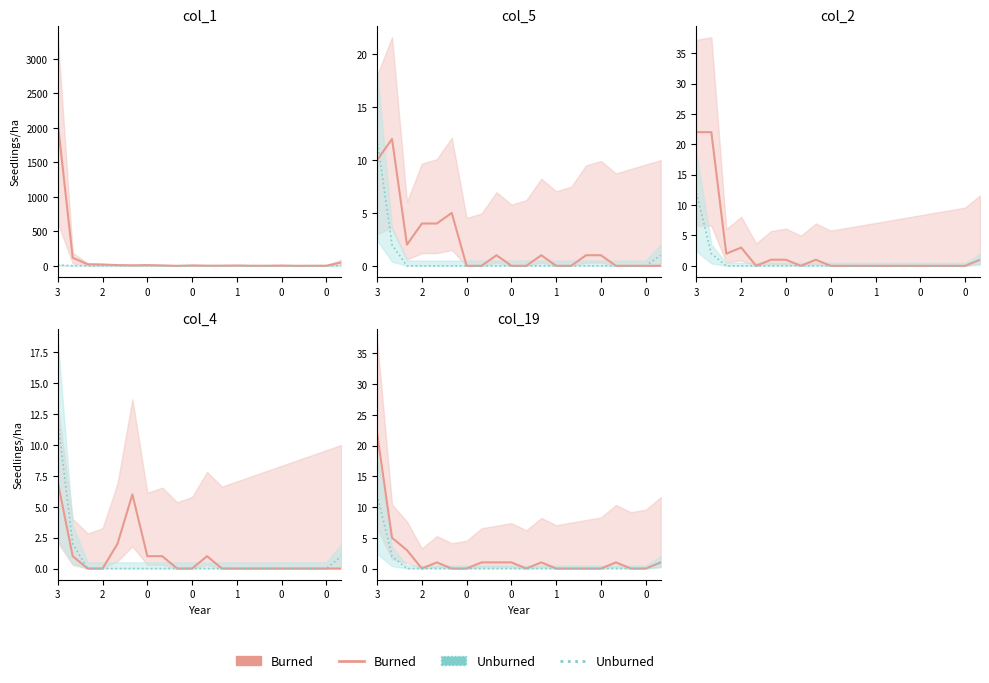

Between 0 and 11, which series saw the biggest shift?

Burned